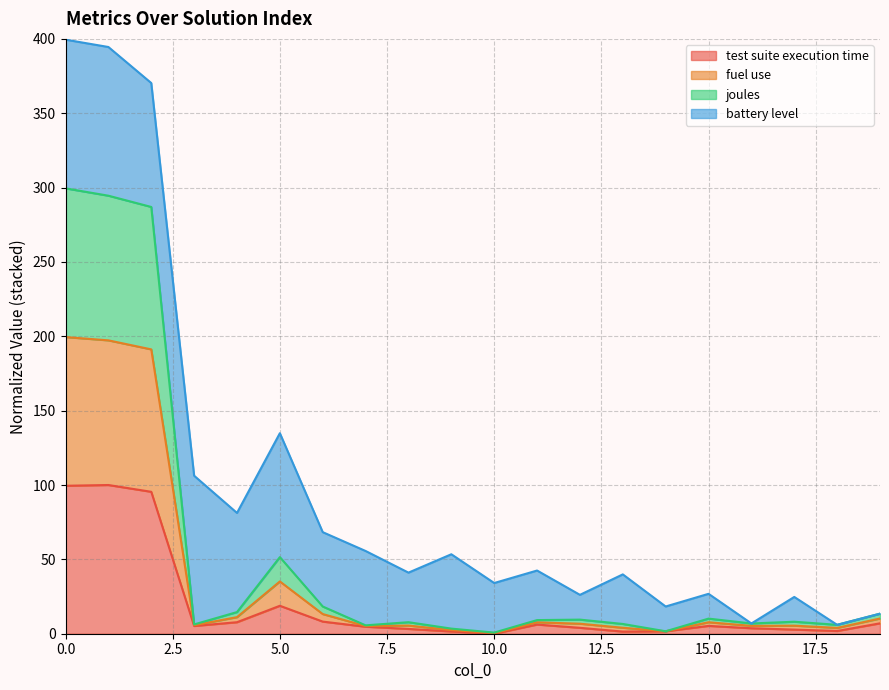

True or false: fuel use and test suite execution time cross at least once.

False